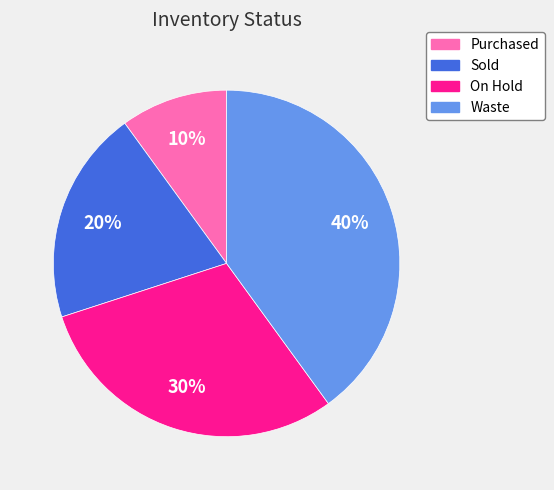

To the nearest percent, what percentage of the pie is Sold?

20%